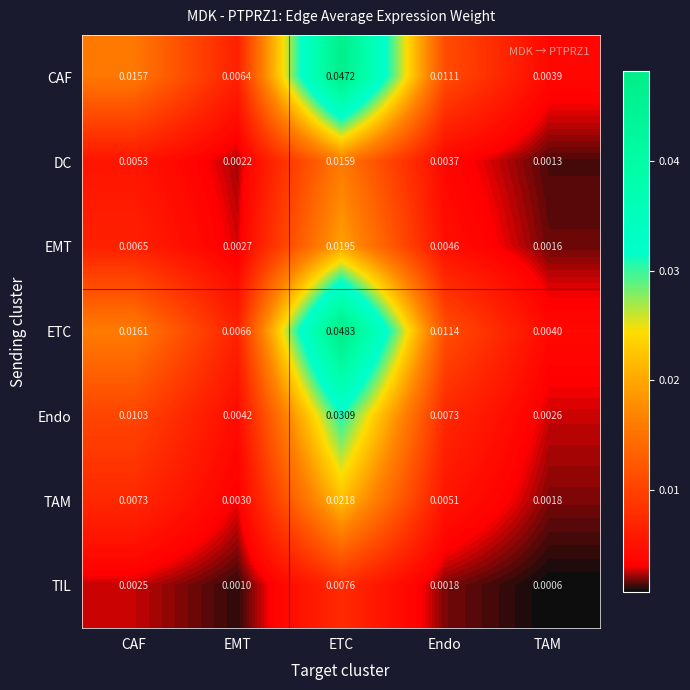

What is the total value across all series at CAF?

0.1